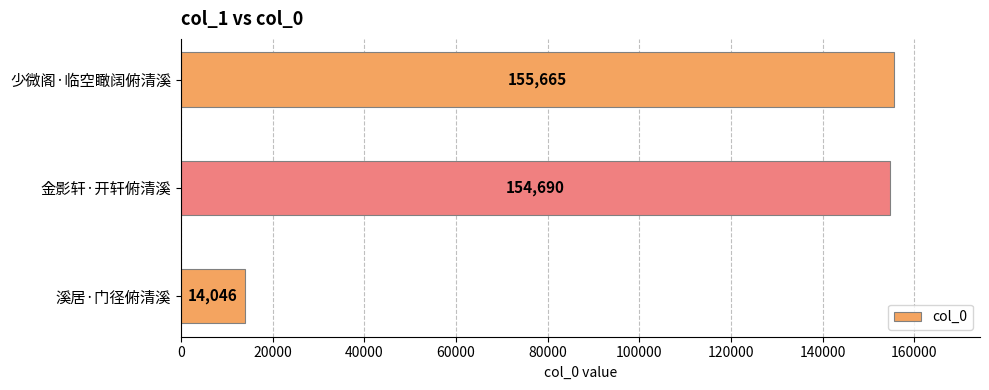

What is the minimum value shown in the chart?

14046